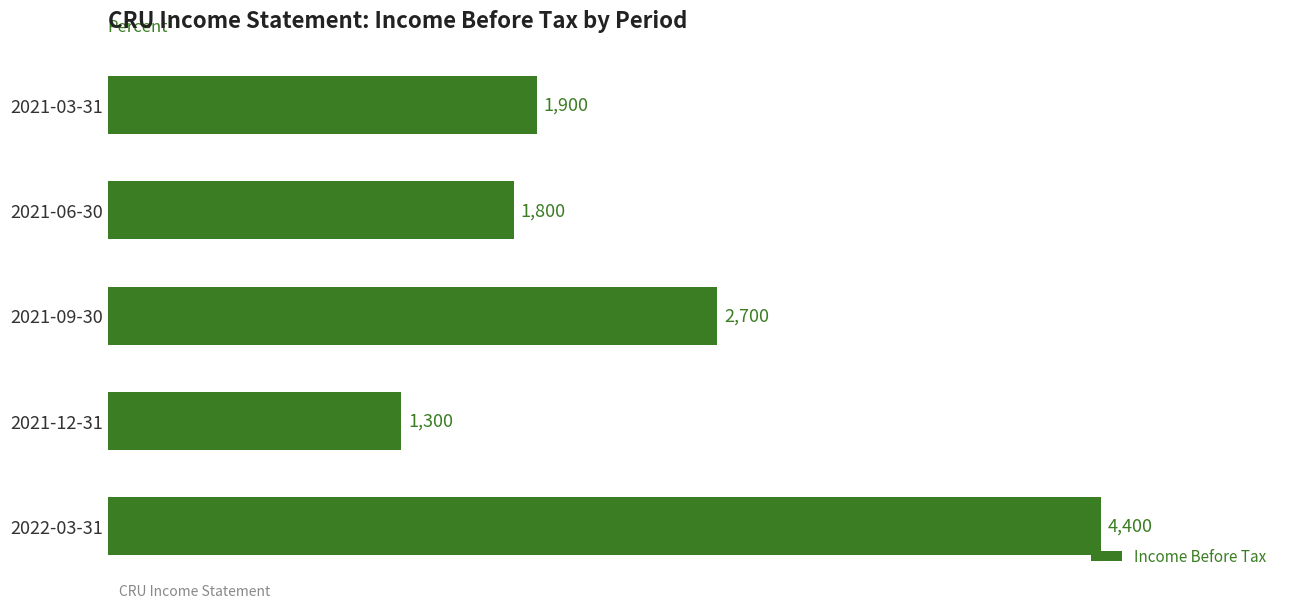

Approximately how many times larger is the value at 2021-09-30 compared to 2021-12-31?

2.1